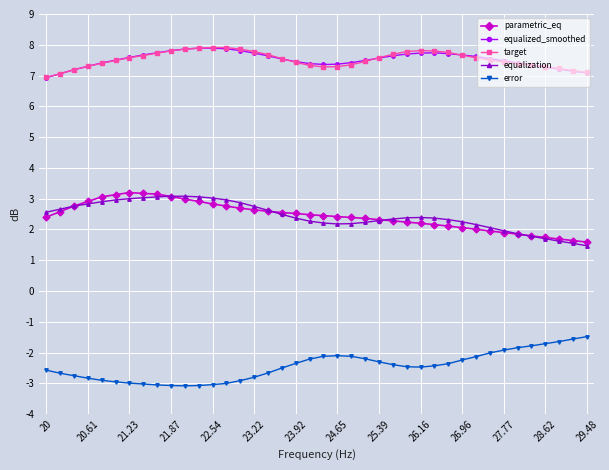

How many categories are shown in the chart?

40